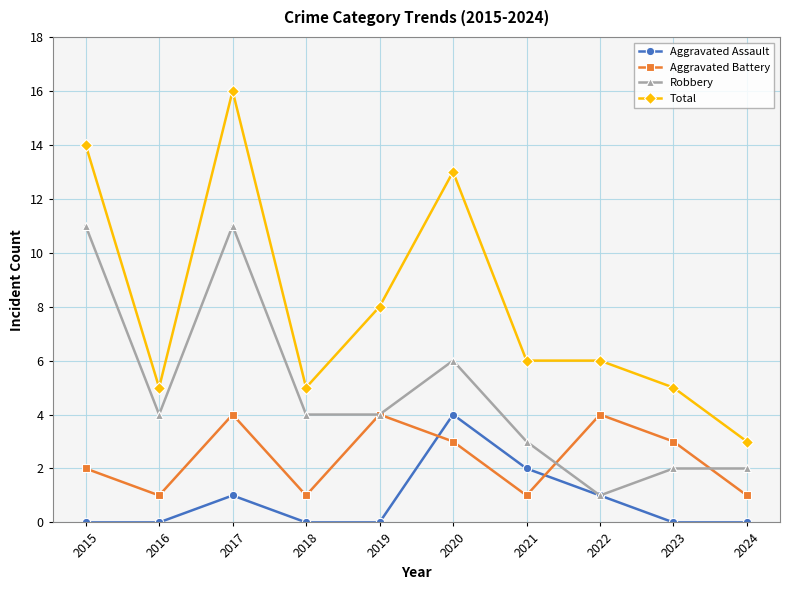

Which category has the highest value in the Total series?

2017